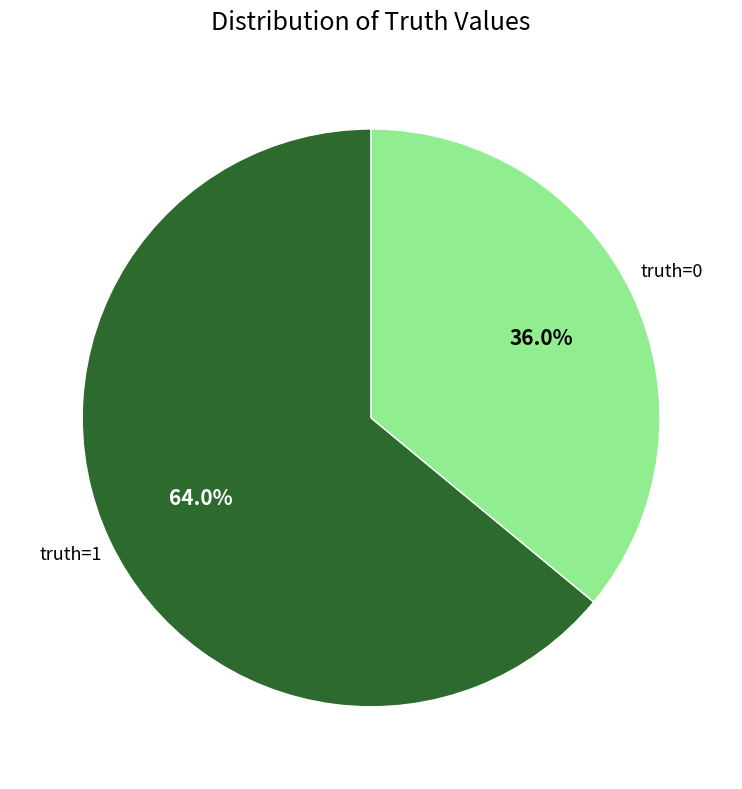

Which category has the biggest portion of the pie?

1 (truth=1)